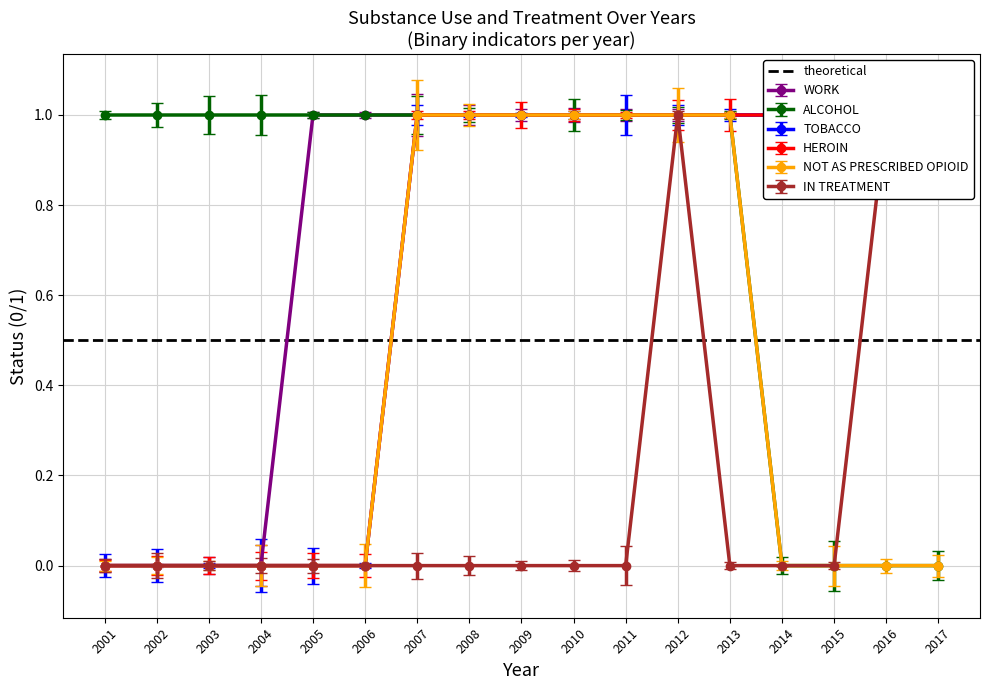

How many lines are shown in the chart?

6